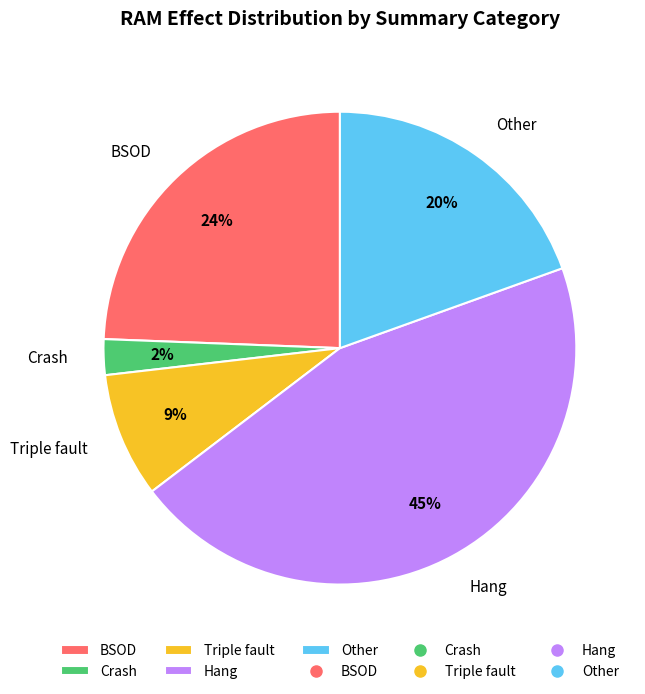

Do BSOD and Crash together represent more than half of the pie?

No